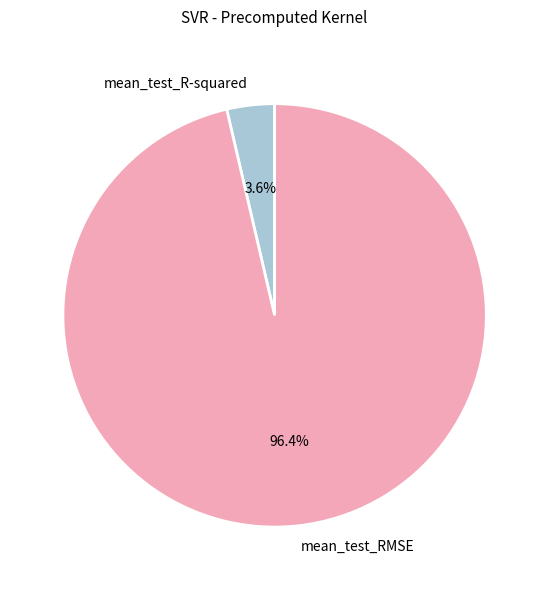

Does mean_test_R-squared represent more than half of the total?

No